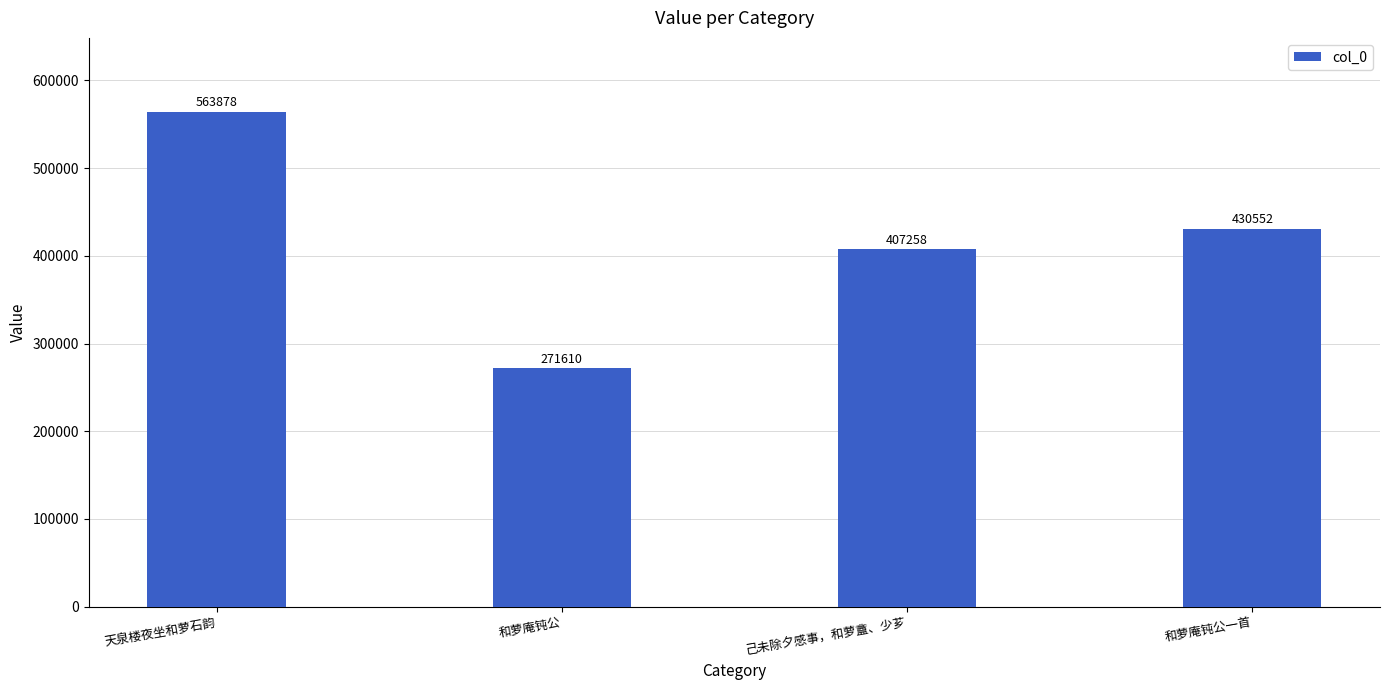

Reading left to right, transcribe all the data shown in this chart.

天泉楼夜坐和萝石韵=563878	和萝庵钝公=271610	己未除夕感事，和萝盦、少芗=407258	和萝庵钝公一首=430552